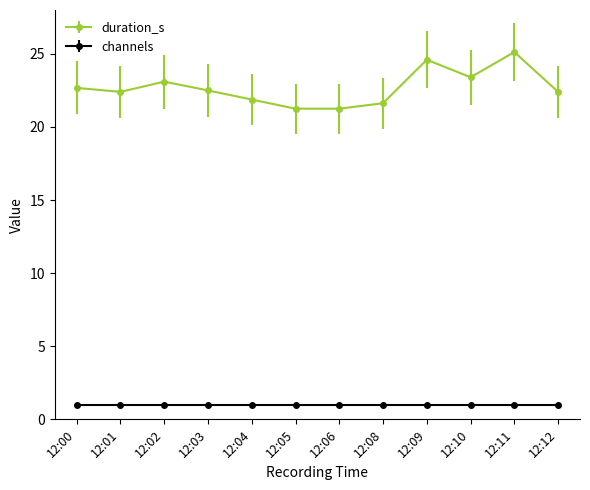

Rank the series by their average value, from lowest to highest.

channels, duration_s